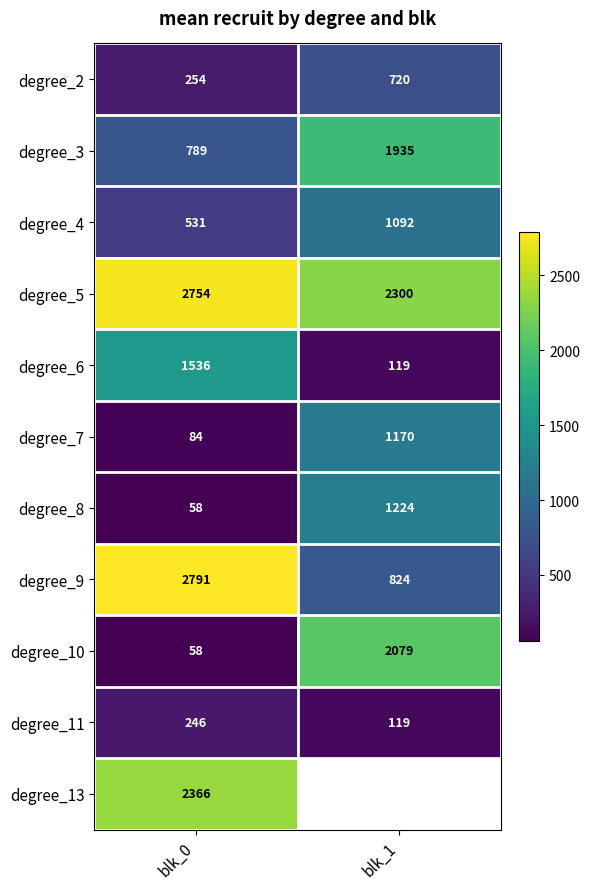

Which category has the highest value across all series?

blk_0